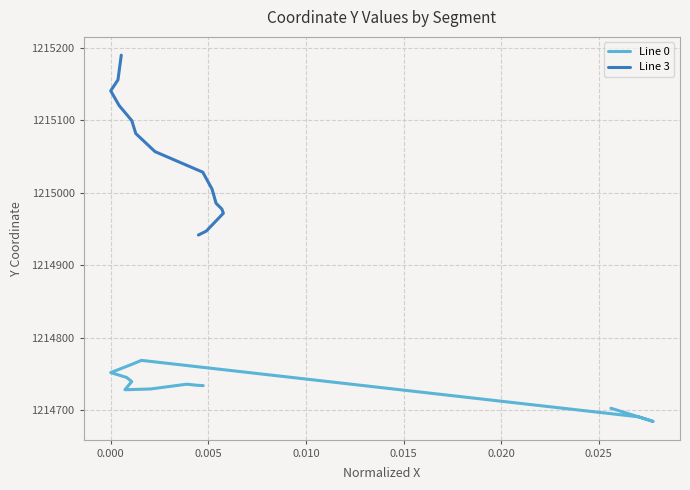

Which series has the largest total across all categories?

Line 3